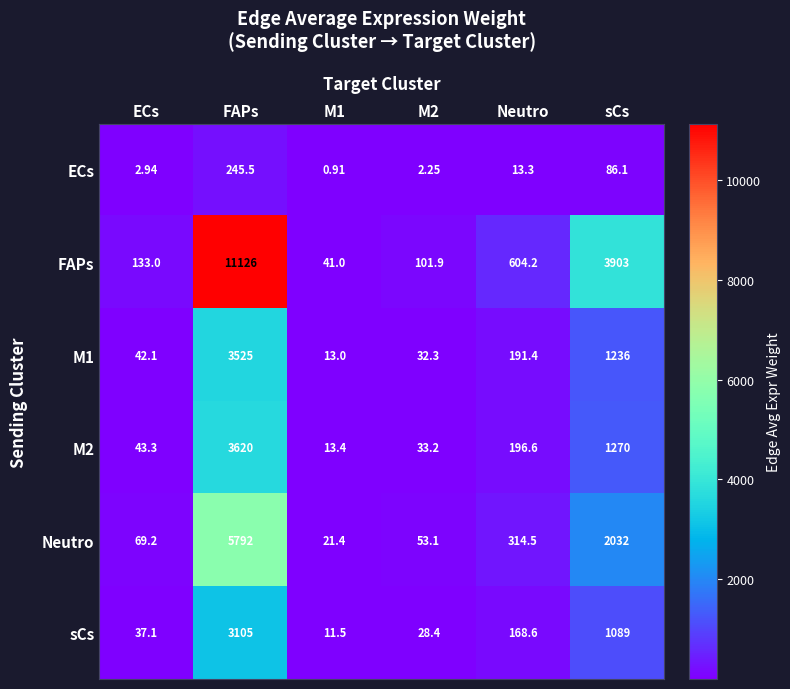

Count the number of categories in the chart.

6